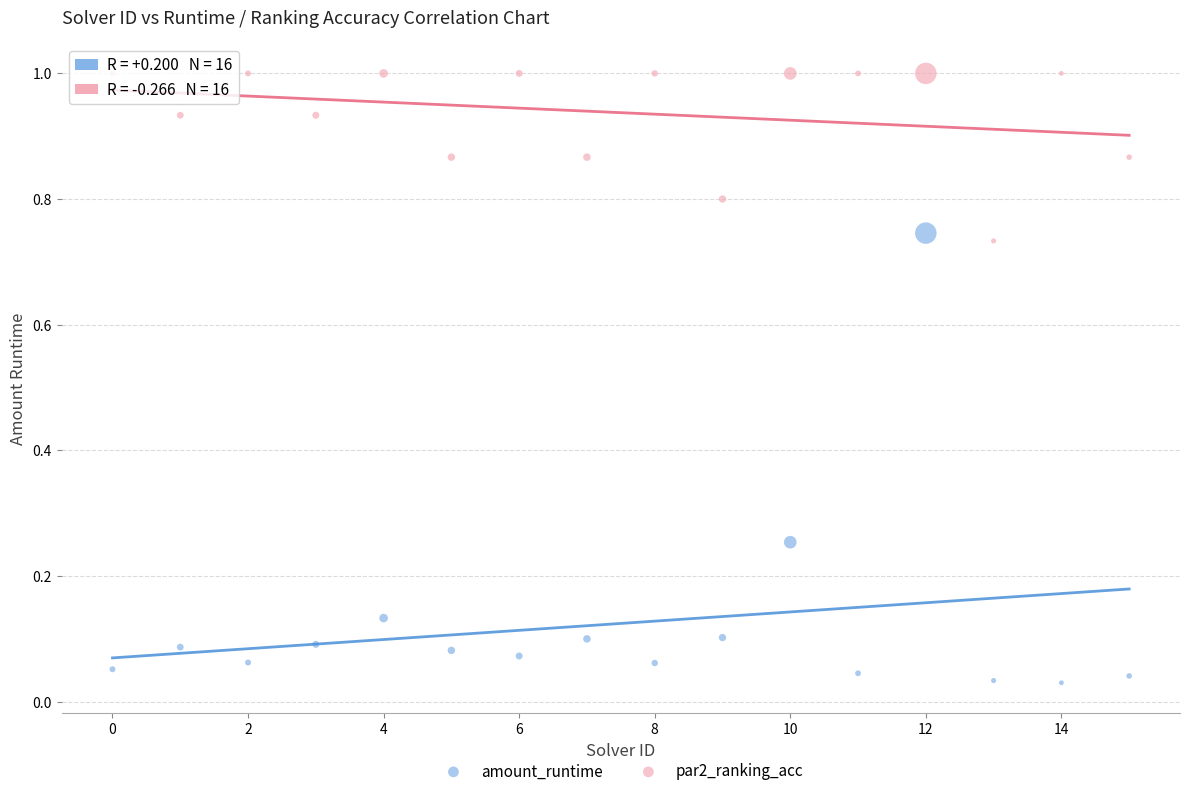

Which series has the largest Y range (max minus min)?

amount_runtime